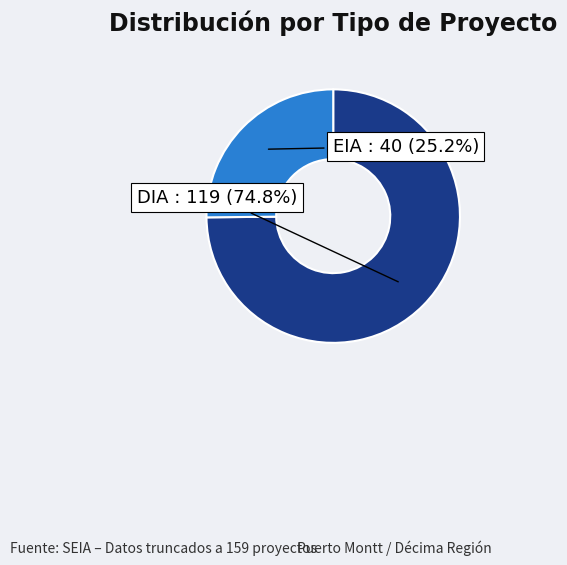

How many segments does this pie chart have?

2